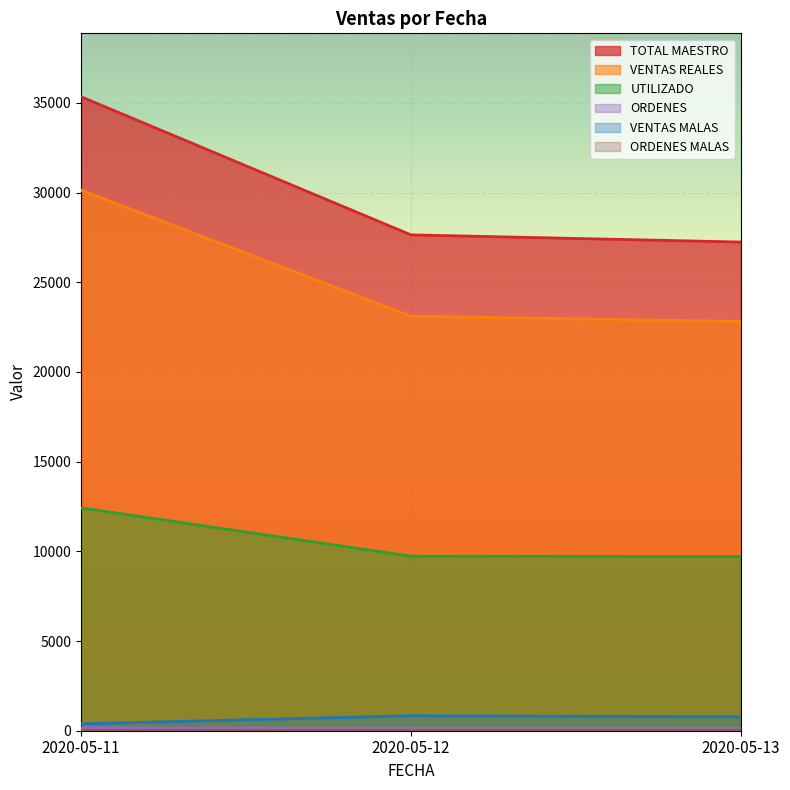

Between 2020-05-11 and 2020-05-12, which series saw the biggest shift?

TOTAL MAESTRO